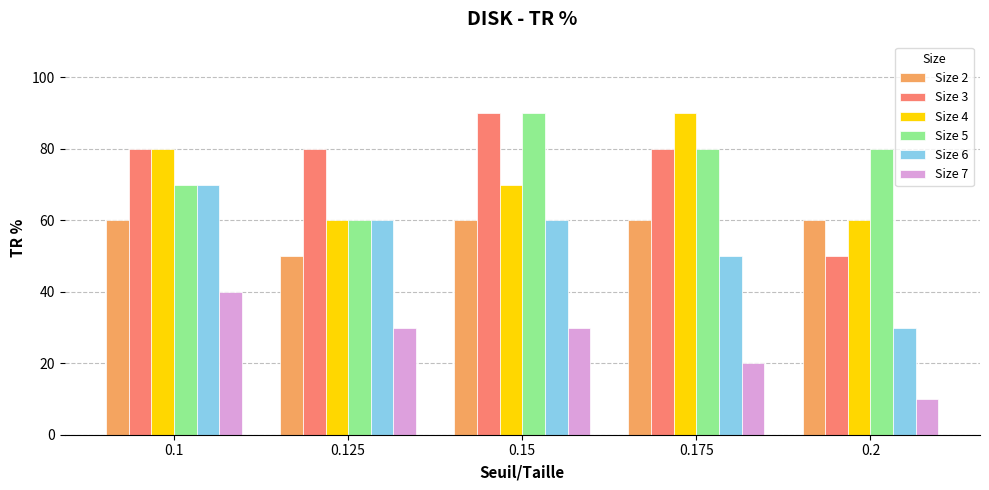

Reading left to right, list all the values displayed in this chart.

Size 2: 60	50	60	60	60
Size 3: 80	80	90	80	50
Size 4: 80	60	70	90	60
Size 5: 70	60	90	80	80
Size 6: 70	60	60	50	30
Size 7: 40	30	30	20	10